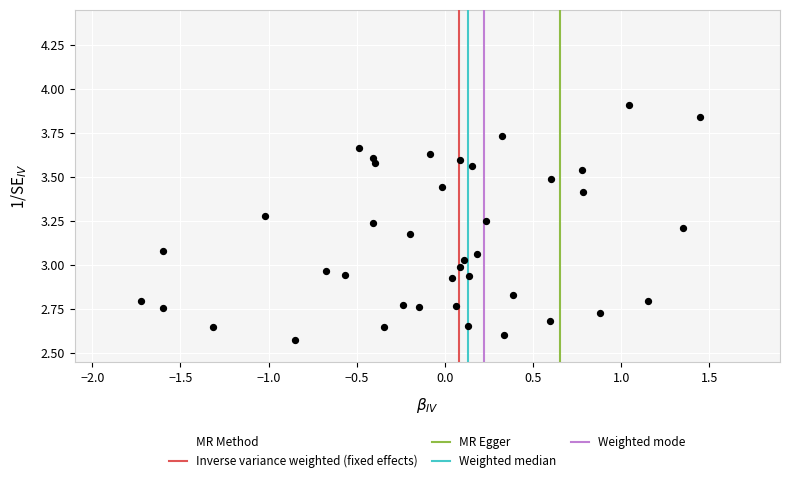

Count the number of points in this scatter plot.

40